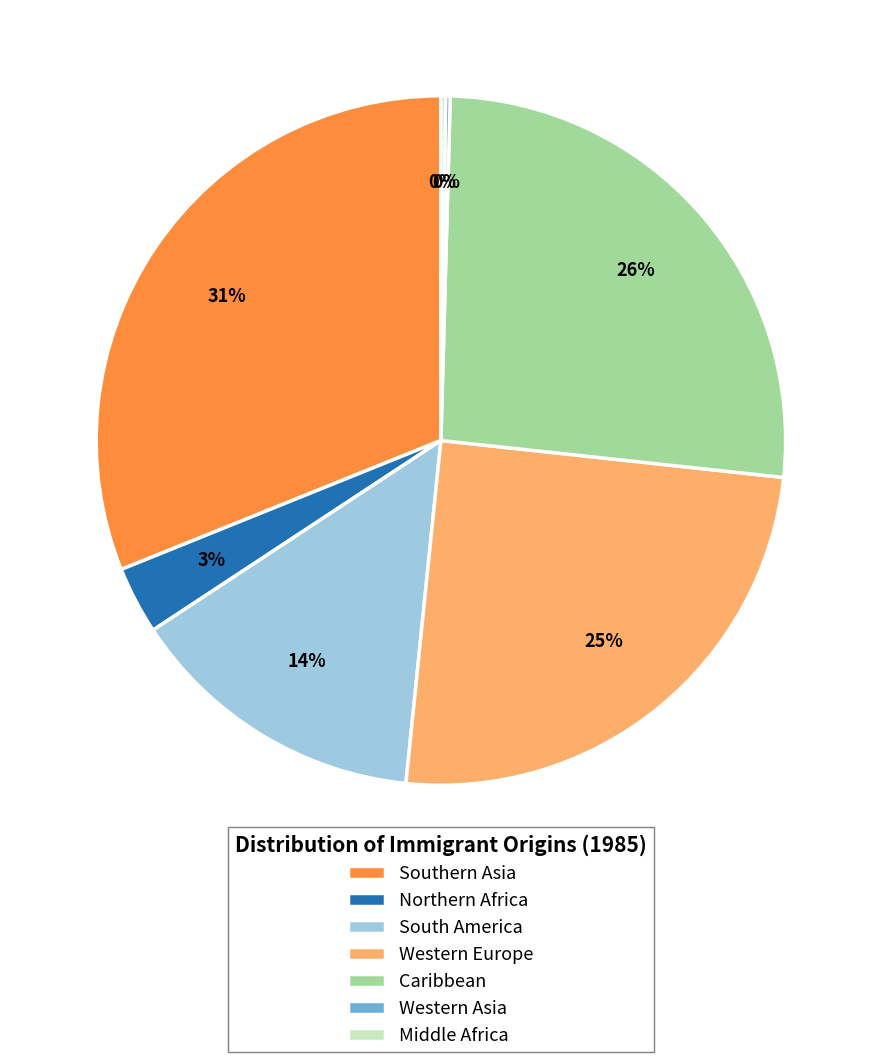

Which has a higher value, Southern Asia or Caribbean?

Southern Asia